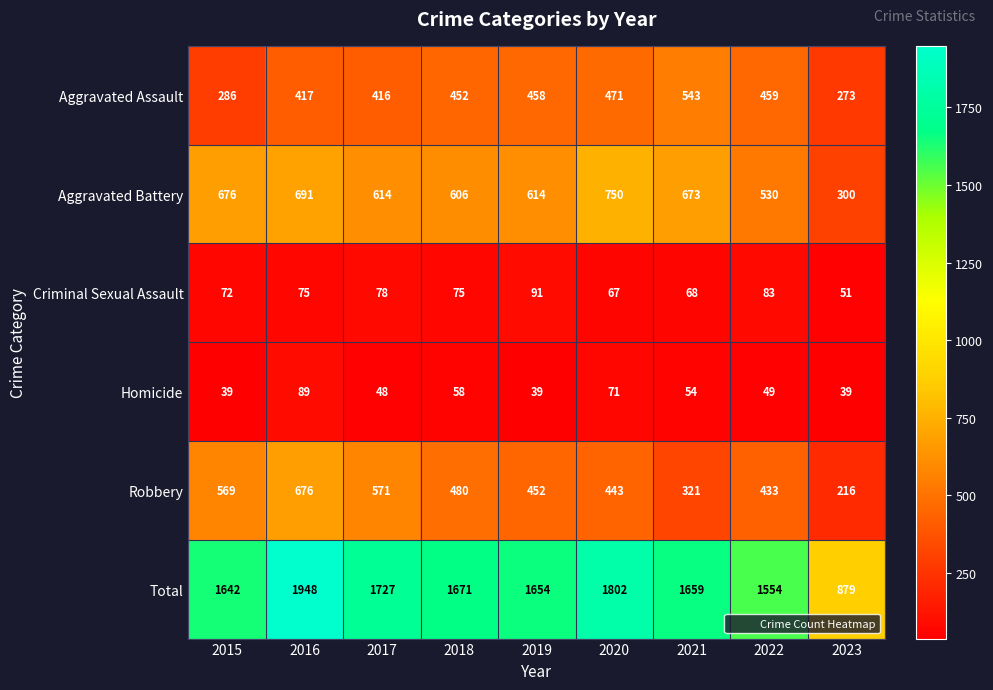

Which series changed the most between 2018 and 2023?

Total